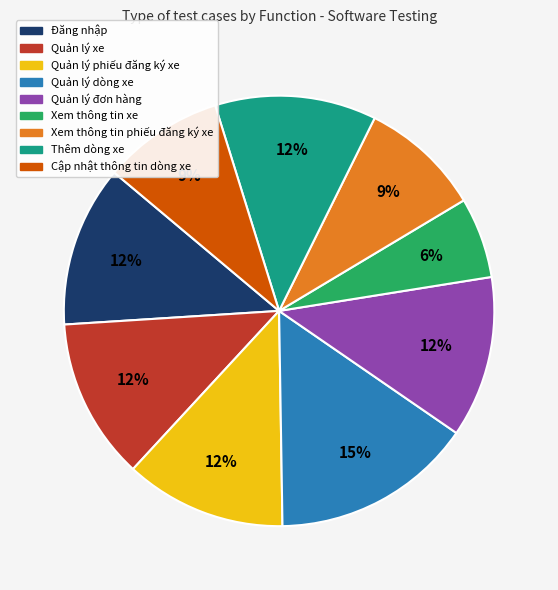

To the nearest percent, what percentage of the pie is Quản lý phiếu đăng ký xe?

12%